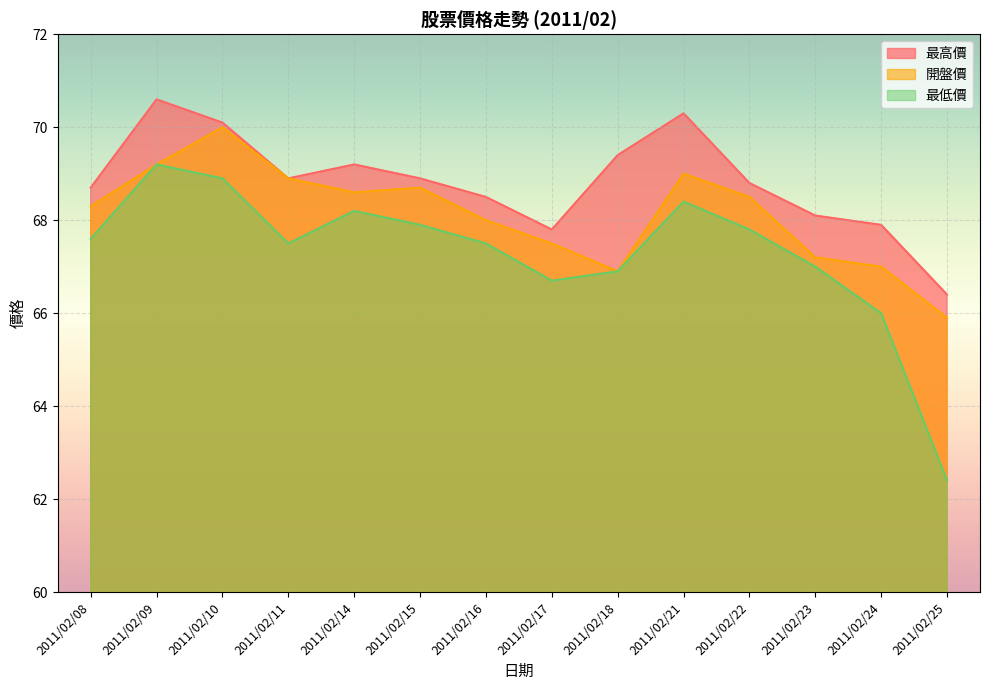

What are all the series names shown in the legend?

最高價, 開盤價, 最低價